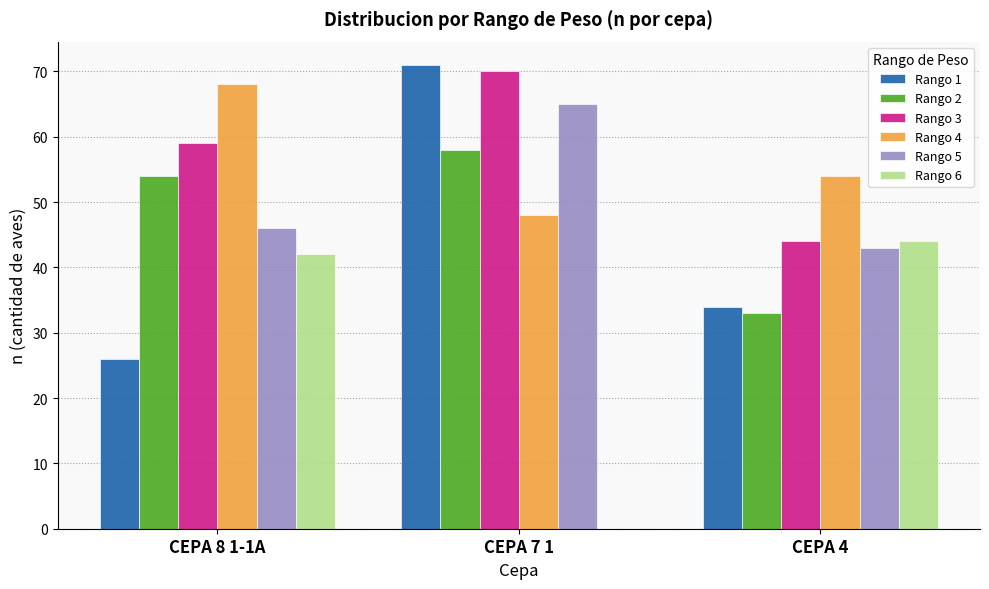

The Rango 5 series shows 43 at CEPA 4. True or false?

True